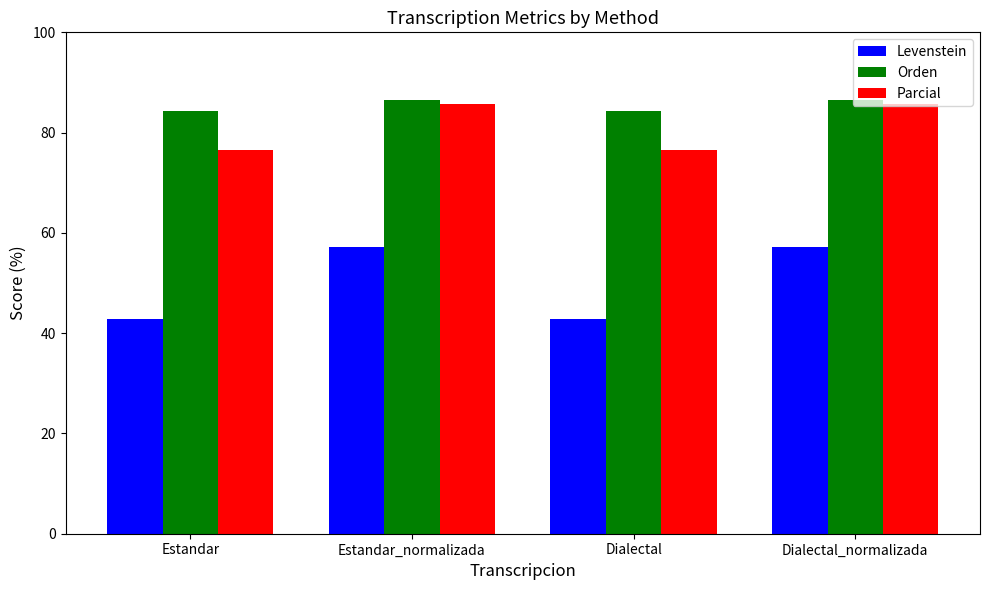

At which label does Orden first exceed 86?

Estandar_normalizada